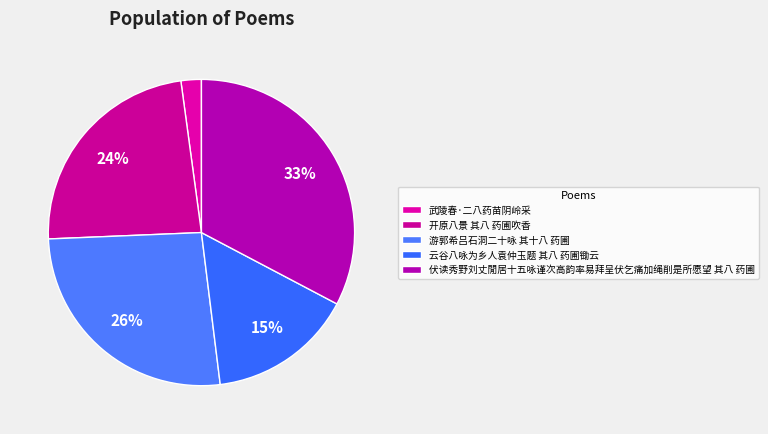

To the nearest percent, what is the average slice percentage?

20%